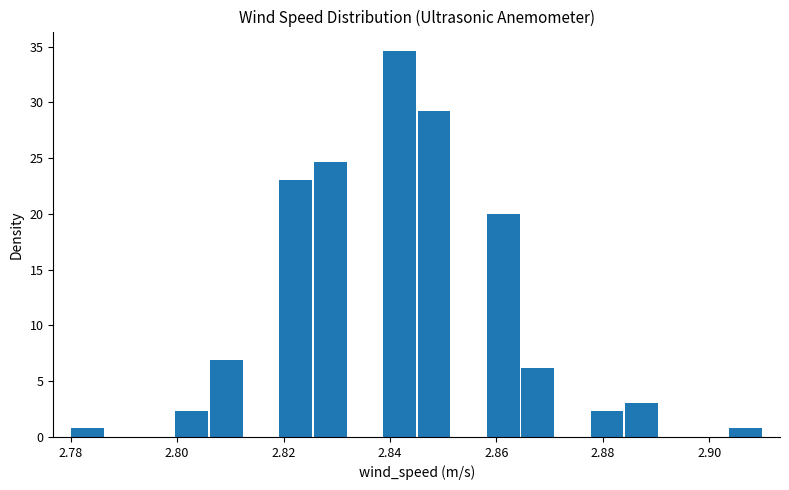

Around what value on the x-axis is the tallest bar? Give the approximate position of its centre, as read against the axis.

2.842